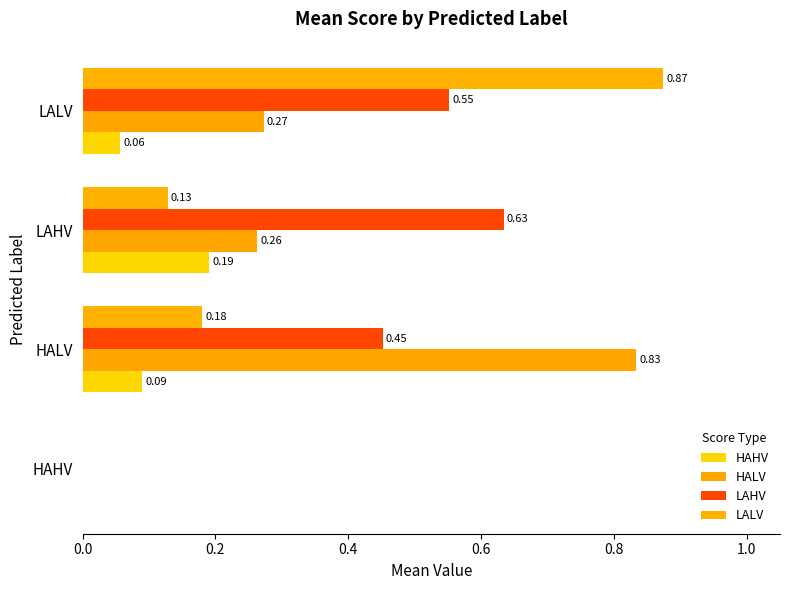

At which category is the sum across all series the highest?

LALV